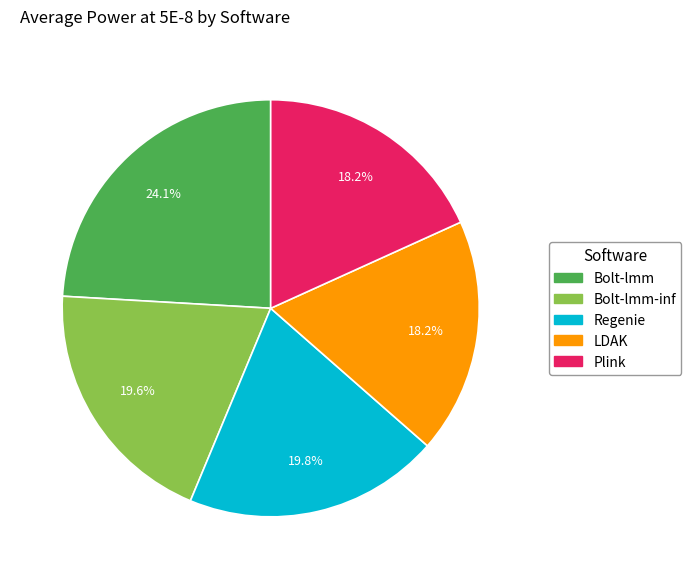

The Bolt-lmm-inf slice represents 20% of the pie. True or false?

True